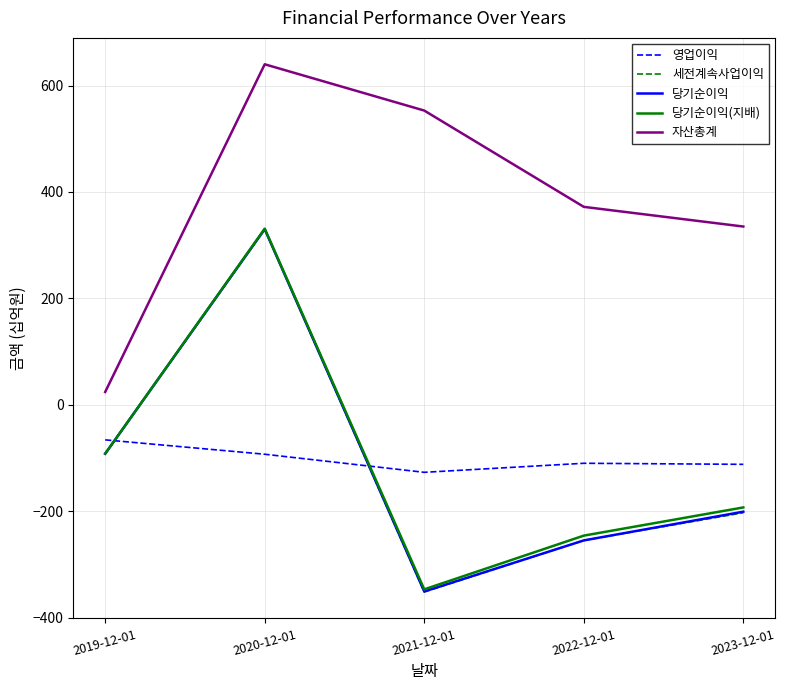

Read the 자산총계 value at 2023-12-01, to the nearest 50.

350